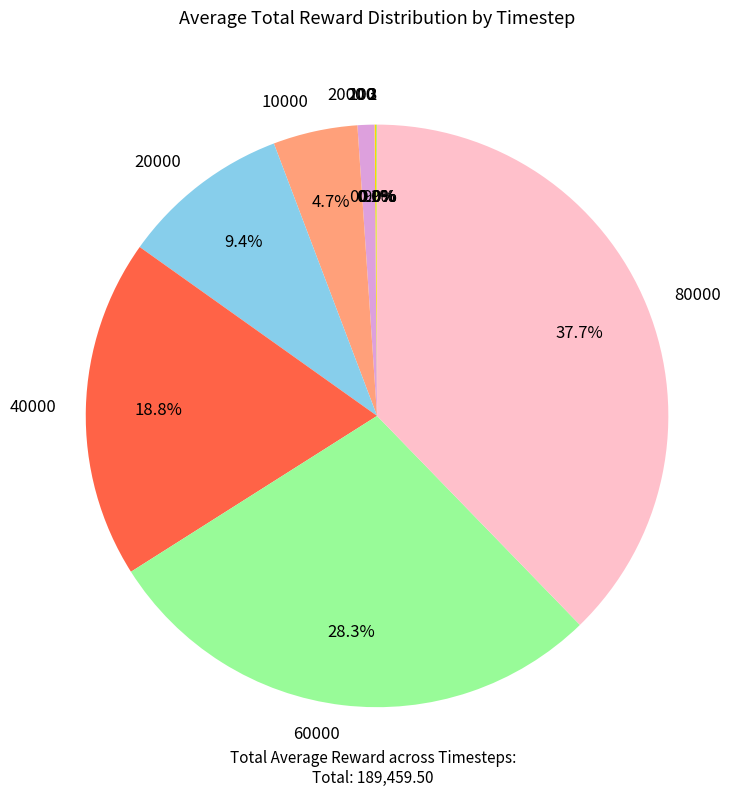

Which slice is the largest?

80000